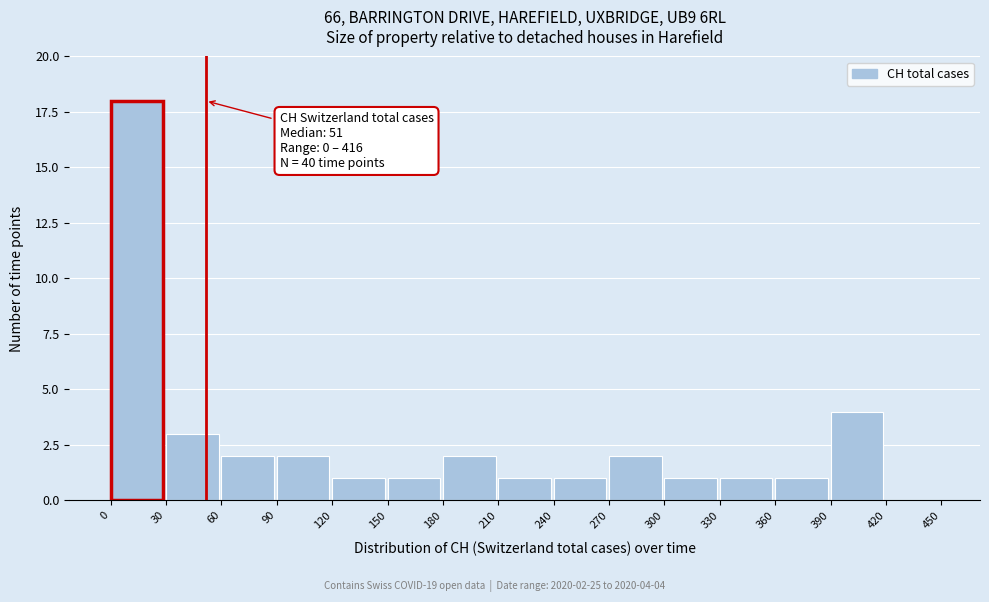

Which range on the x-axis has the tallest bar?

0 to 30